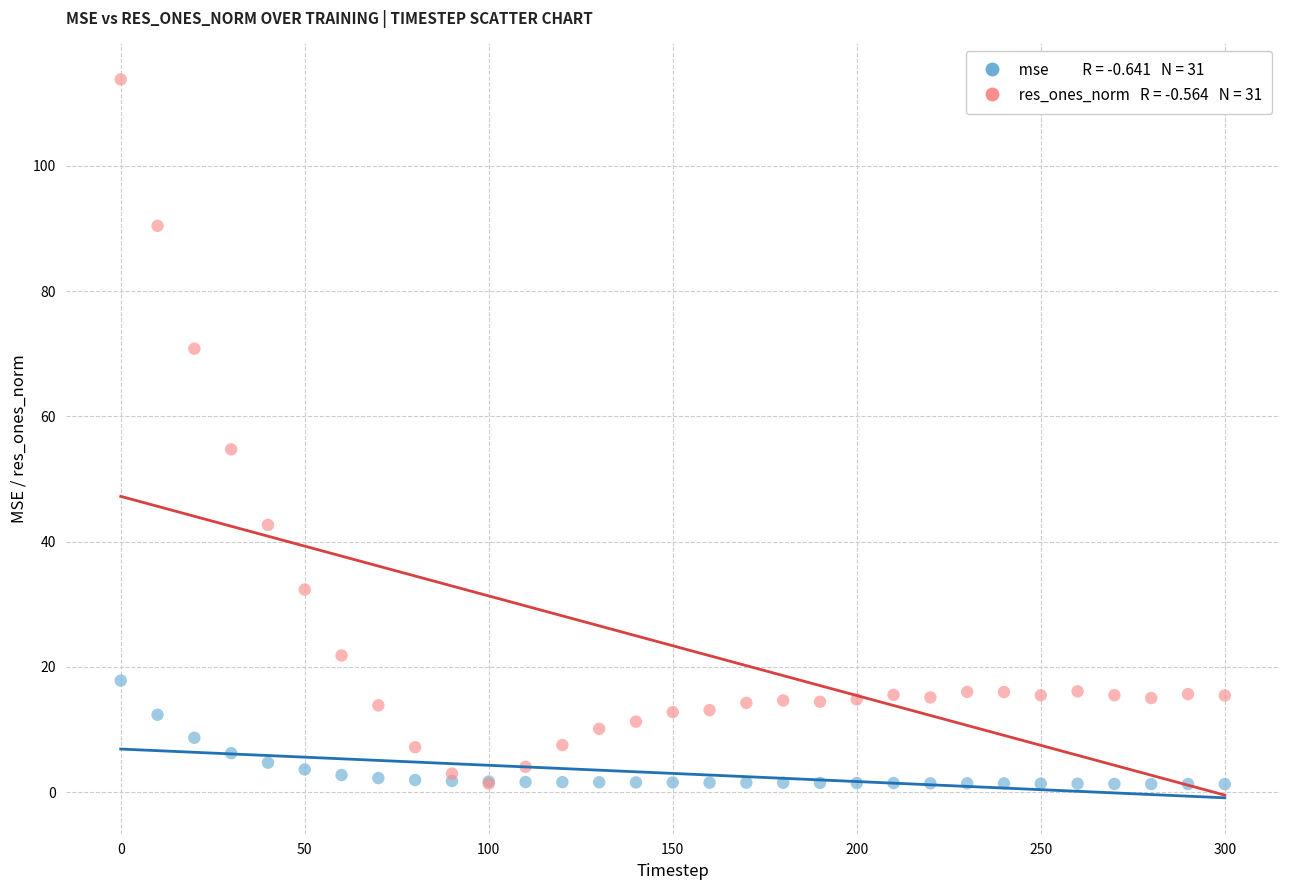

Across all series, what Y value is closest to 57?

54.7